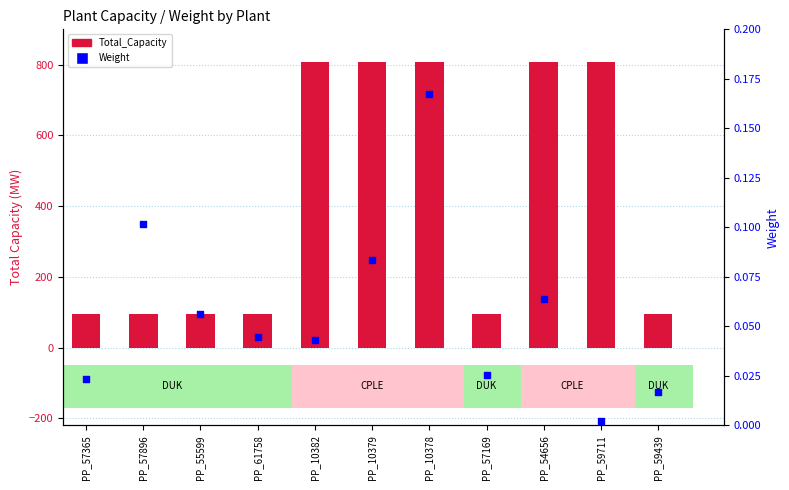

Which series reaches the maximum Y coordinate?

Total_Capacity